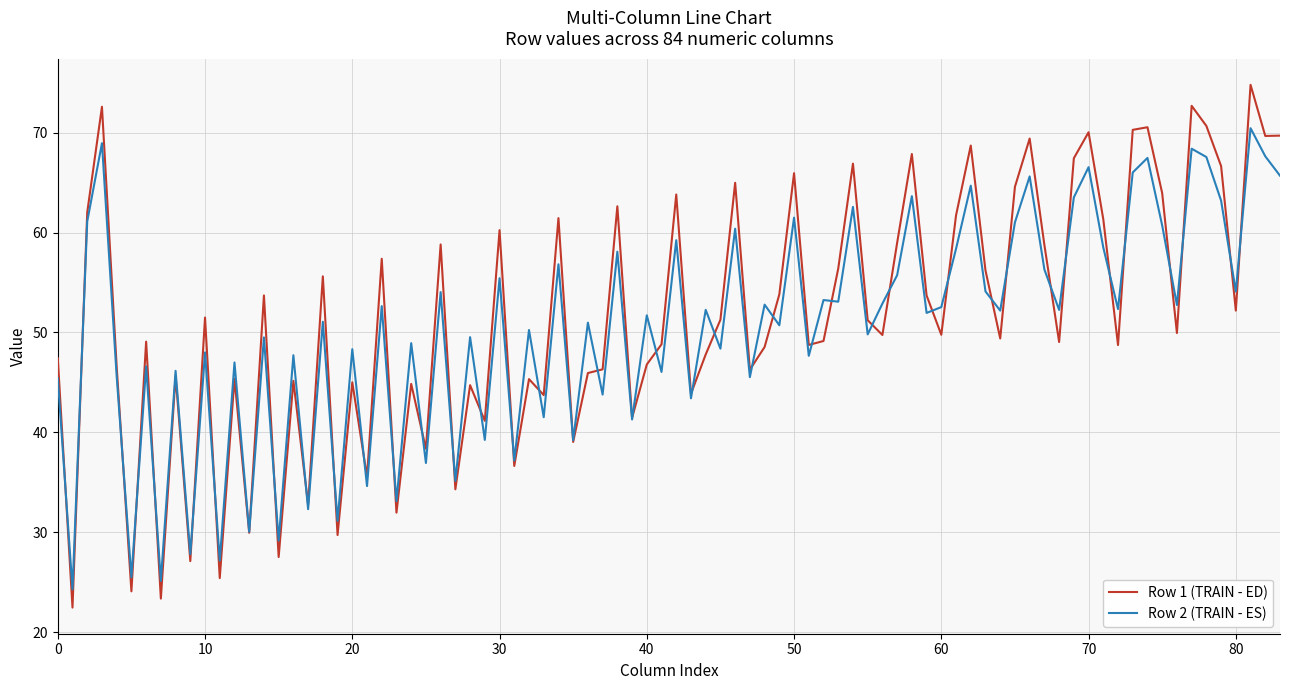

What is the minimum value shown in the chart?

22.5